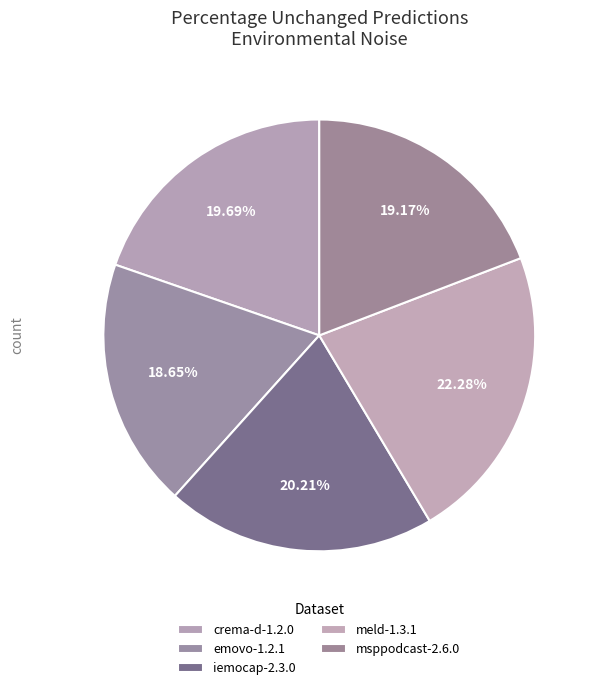

How many segments does this pie chart have?

5